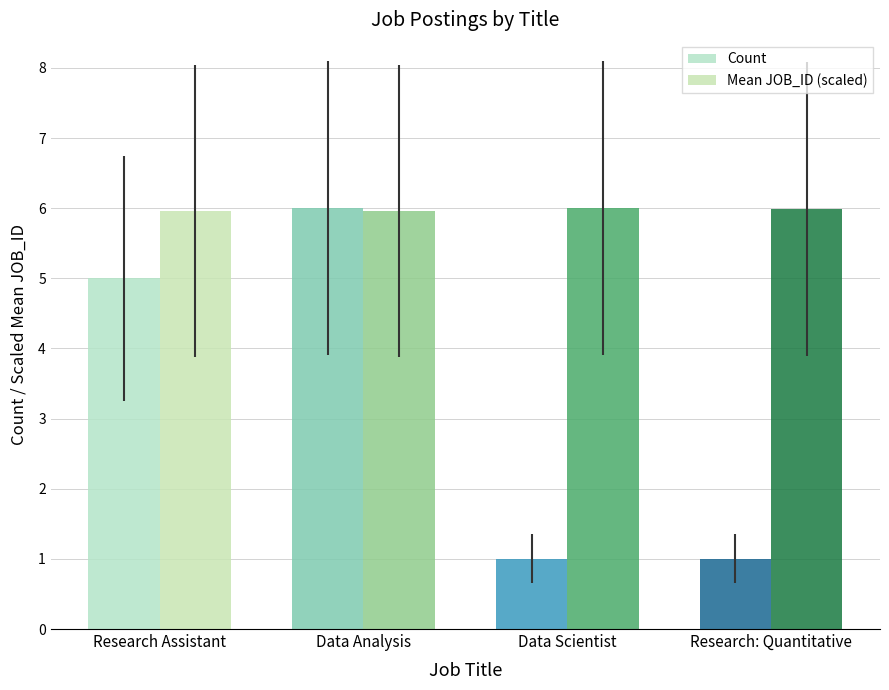

Read the Count value at Data Scientist.

1.0